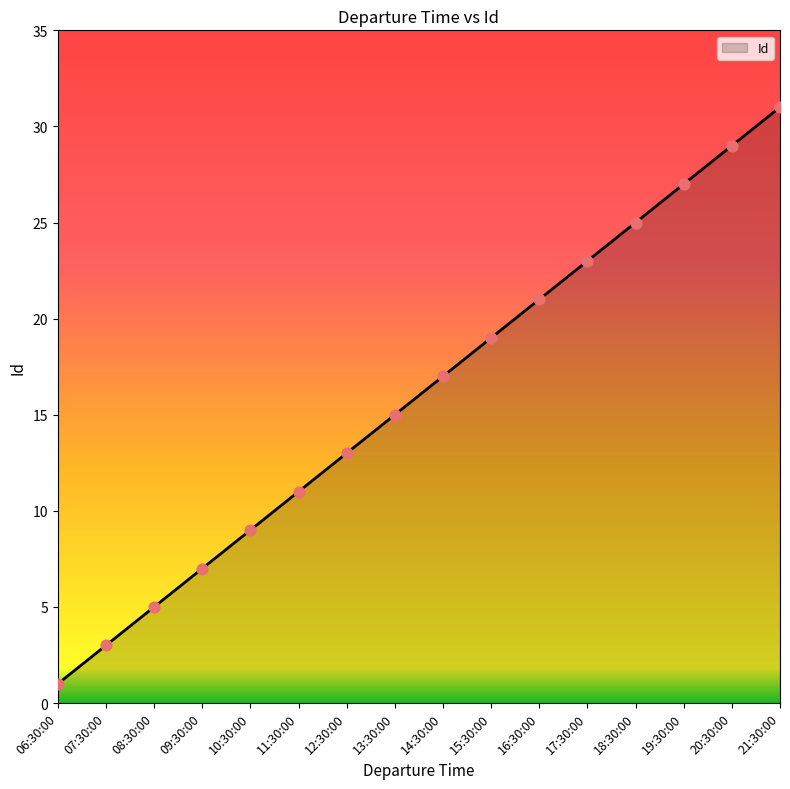

Which has a higher value, 11:30:00 or 09:30:00?

11:30:00